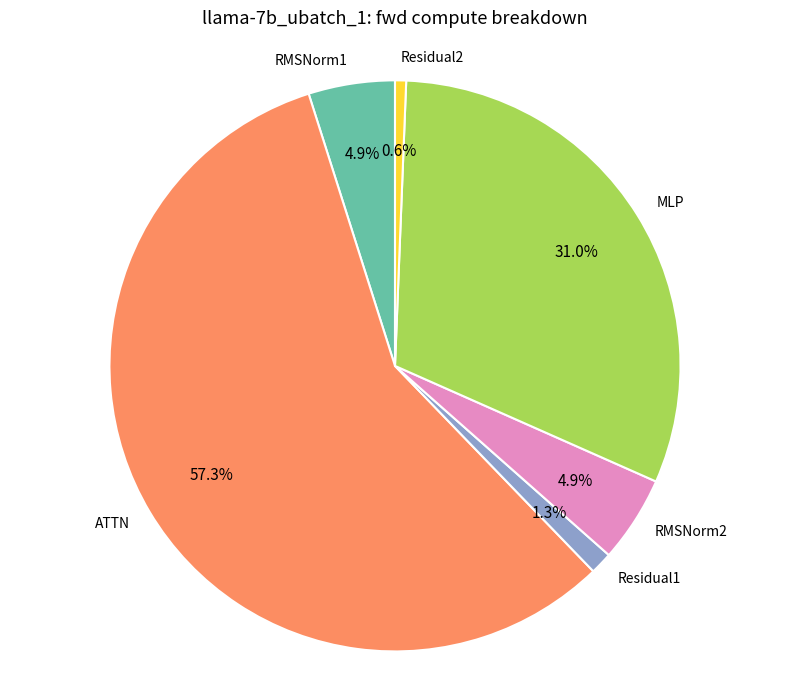

What portion of the pie excludes RMSNorm1?

95.1%